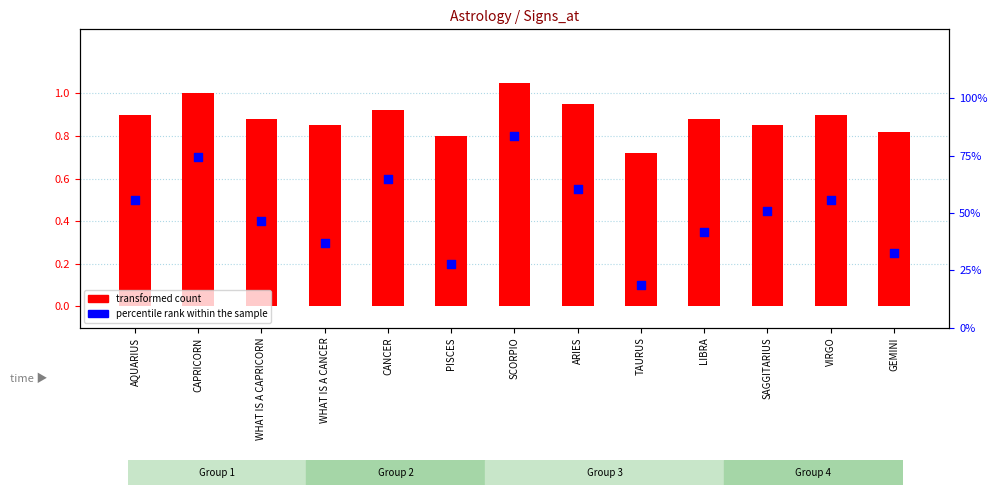

At which category is the sum across all series the highest?

SCORPIO